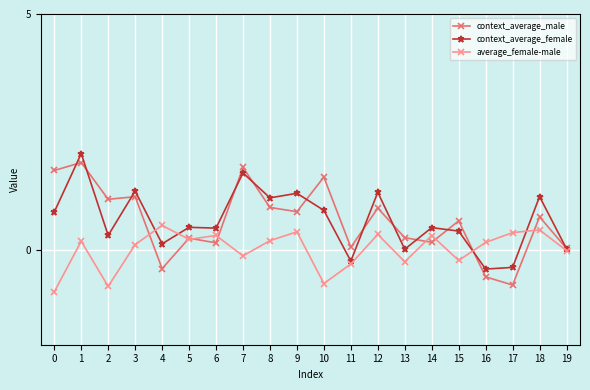

At 13, list the series in order from largest to smallest.

context_average_male, context_average_female, average_female-male